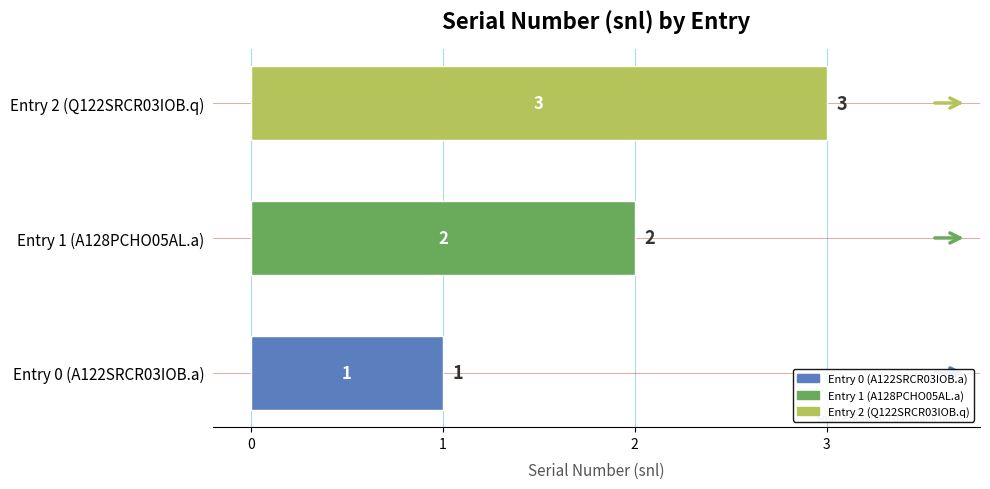

What is the ratio of the value at Entry 0 (A122SRCR03IOB.a) to the value at Entry 1 (A128PCHO05AL.a)?

0.5